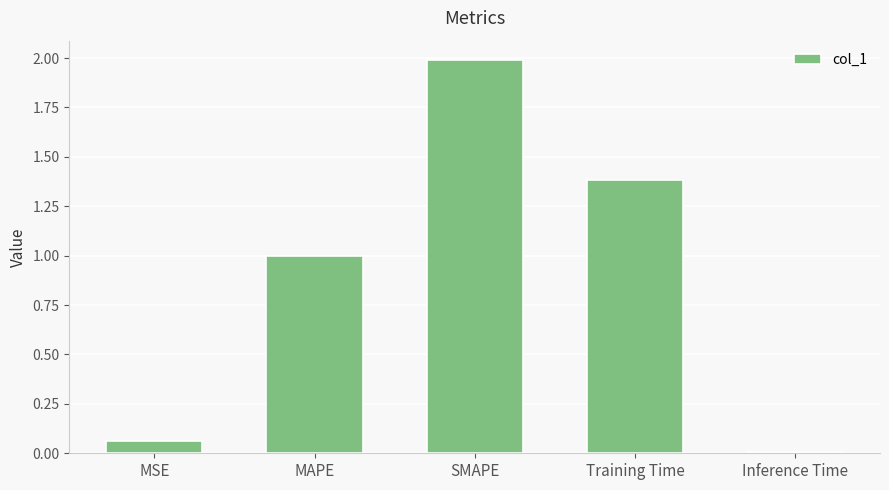

What is the label of the 3rd bar from the left?

SMAPE